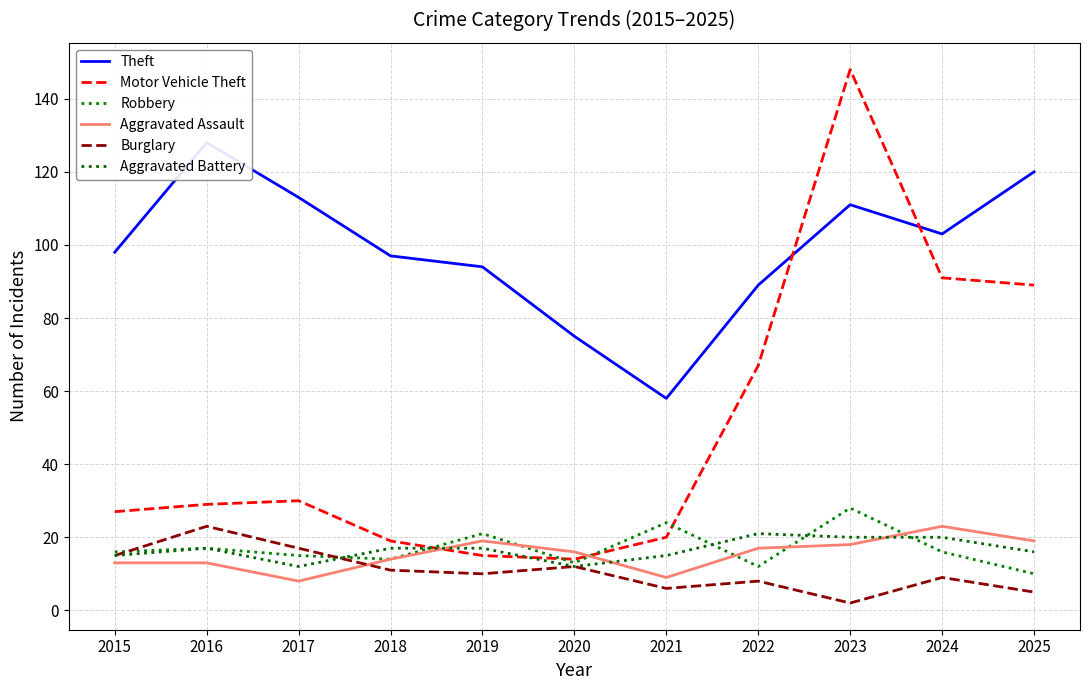

Which category has the lowest value in the Burglary series?

2023